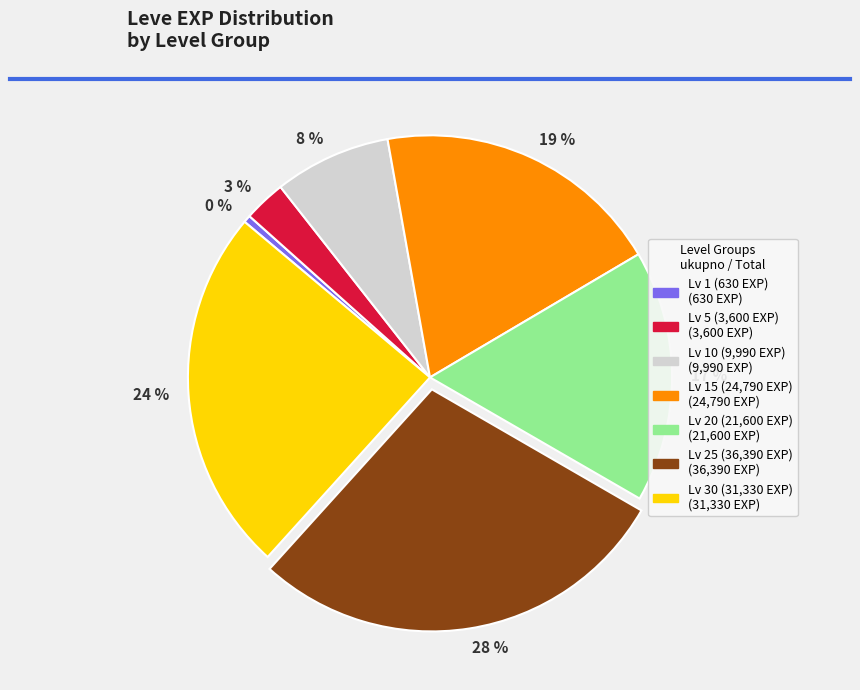

To the nearest percent, what is the difference between the 28 % and 19 % slice percentages?

9%